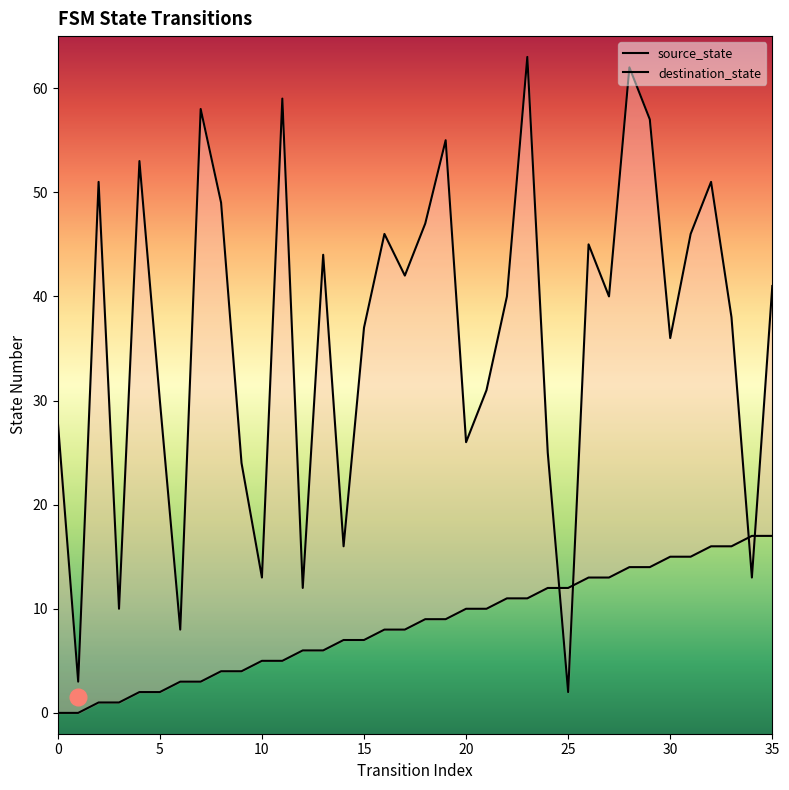

What is the value of the destination_state point at the 9th from the left?

49